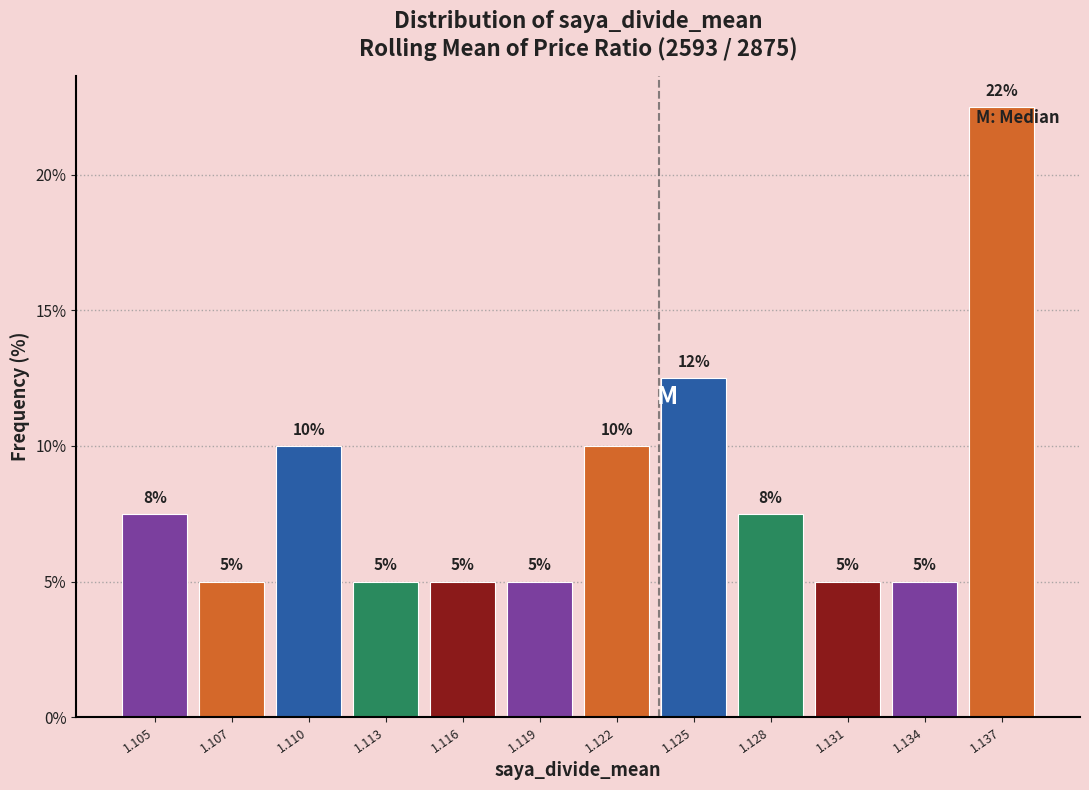

Which label corresponds to the largest value in the chart?

1.137